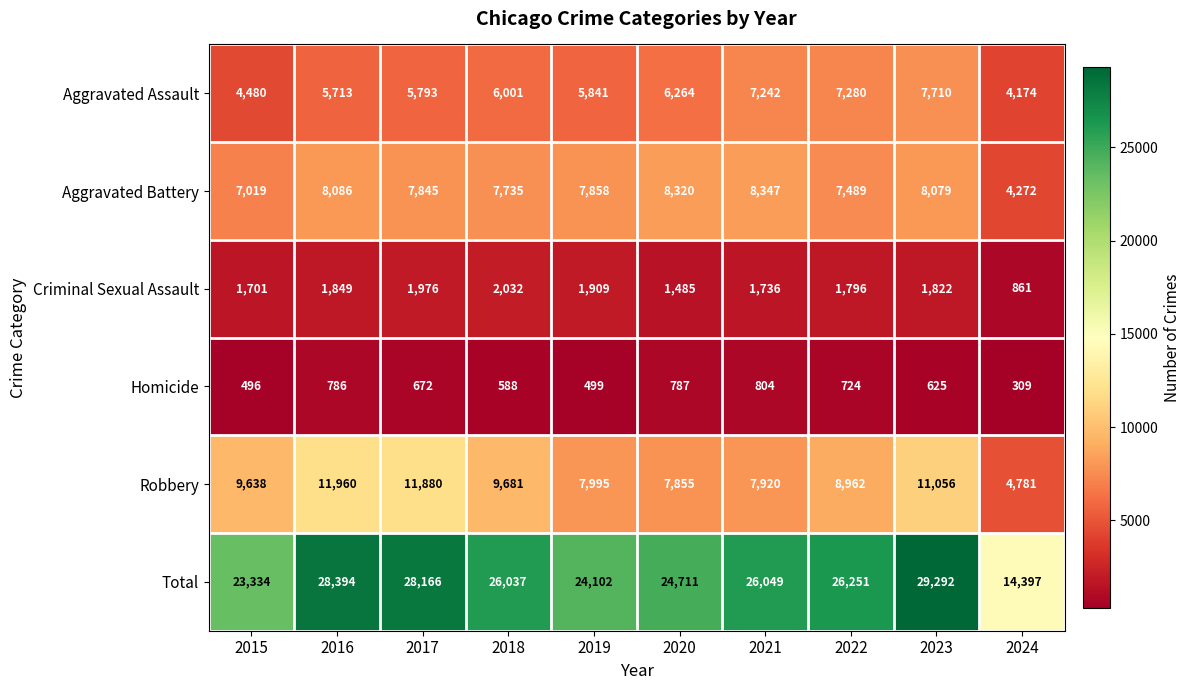

What is the sum of all Robbery values?

91728